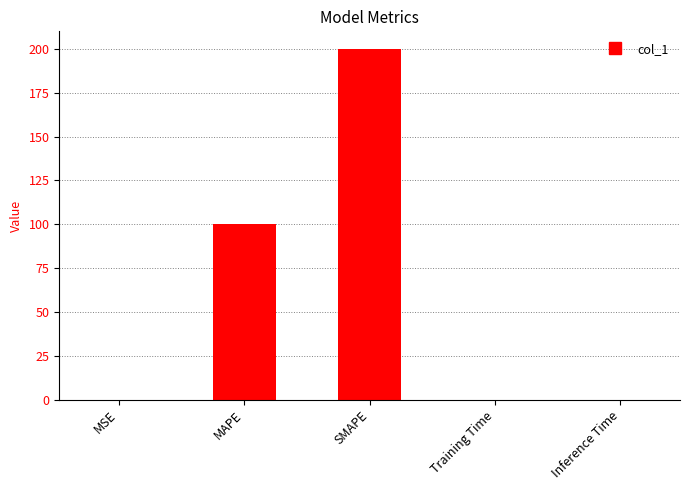

Between Training Time and SMAPE, which is larger?

SMAPE